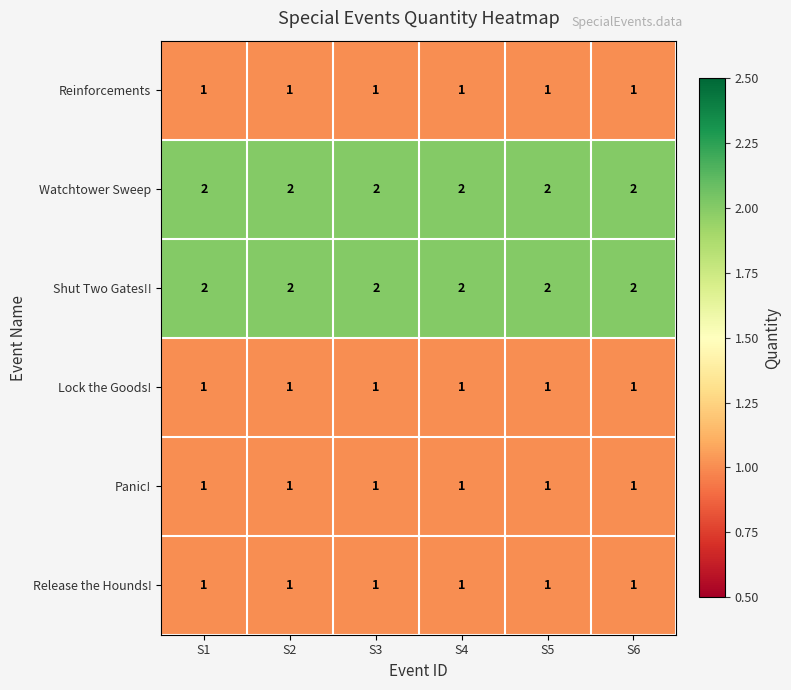

What is the sum of all Reinforcements values?

6